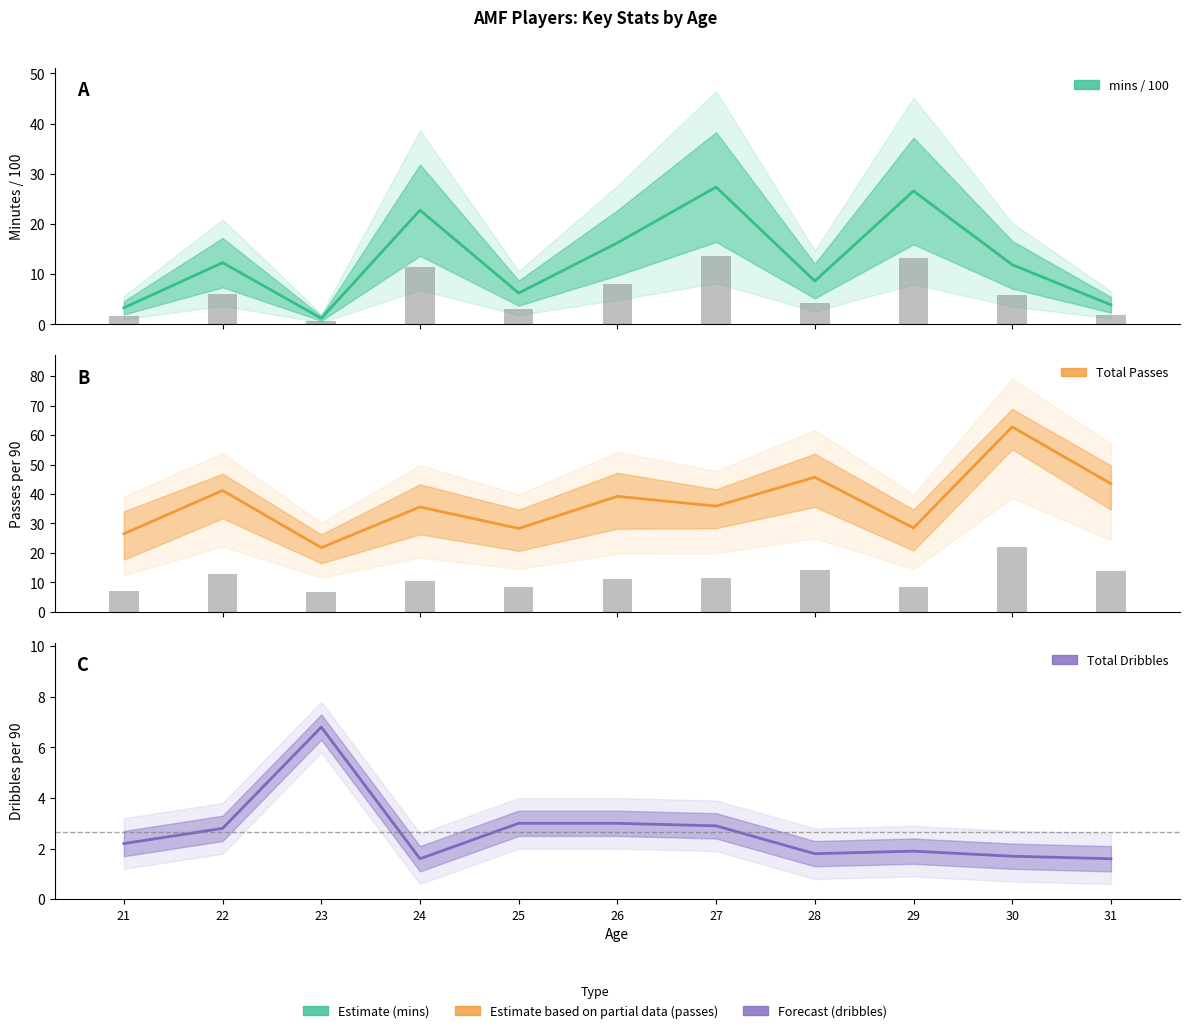

Which series has the largest total across all categories?

Total Passes